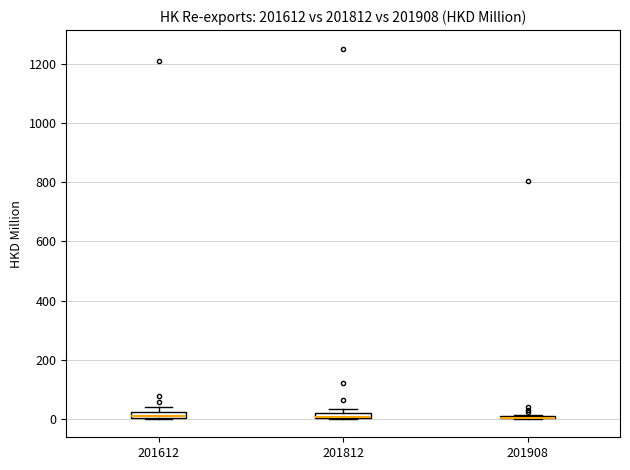

Where is the lower edge of the box at x = 201612 on the y-axis? The values are not printed on the chart, so give them approximately, as read against the axis.

0